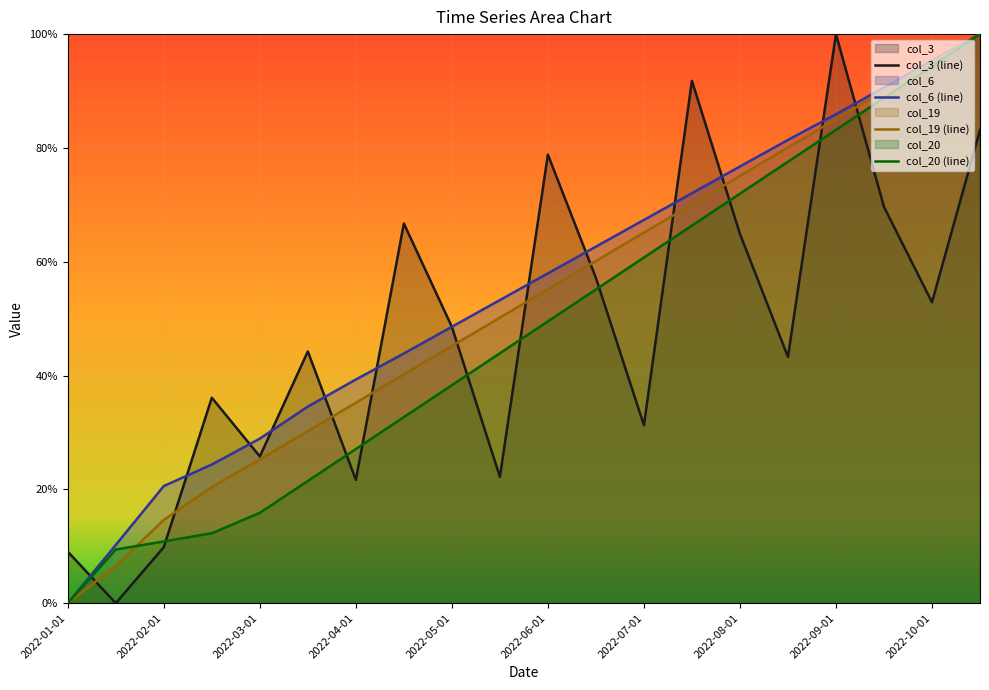

At which category is the sum across all series the highest?

2022-10-15